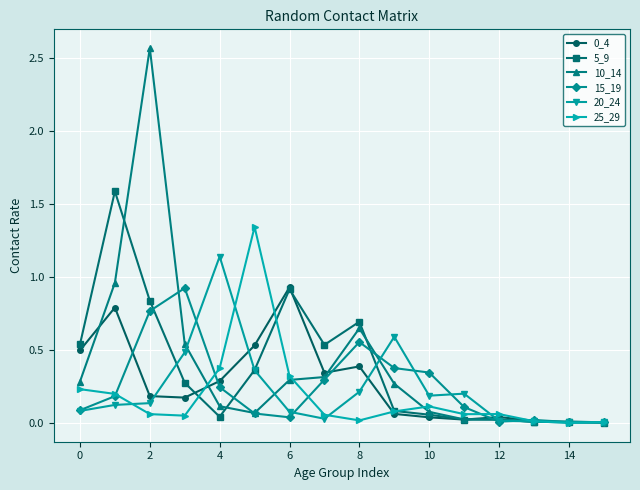

True or false: 10_14 has more than 2 interior local peaks.

True